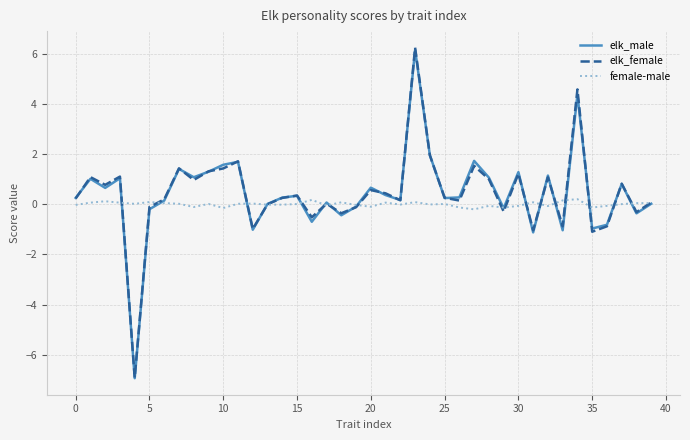

What is the minimum value for elk_female?

-6.9